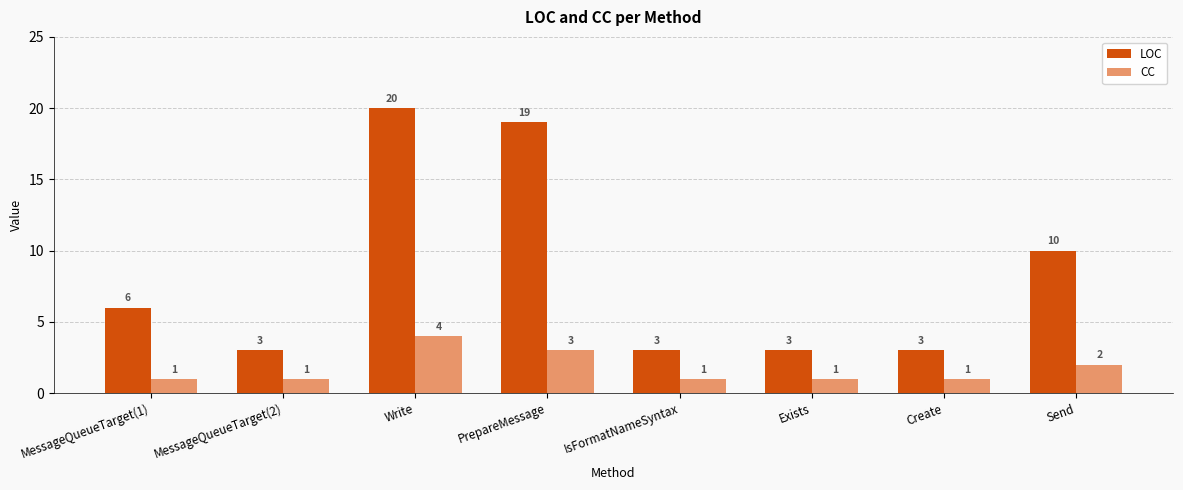

Which series has the largest total across all categories?

LOC